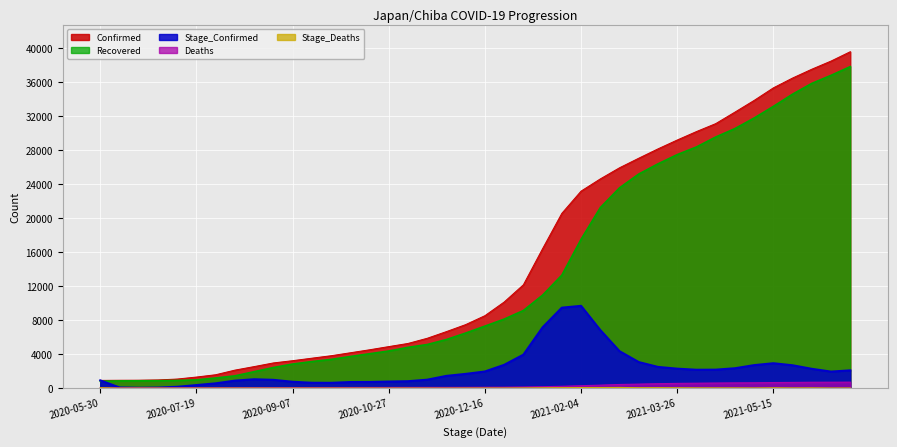

What is the spread (max minus min) of values at 2020-09-17?

3514